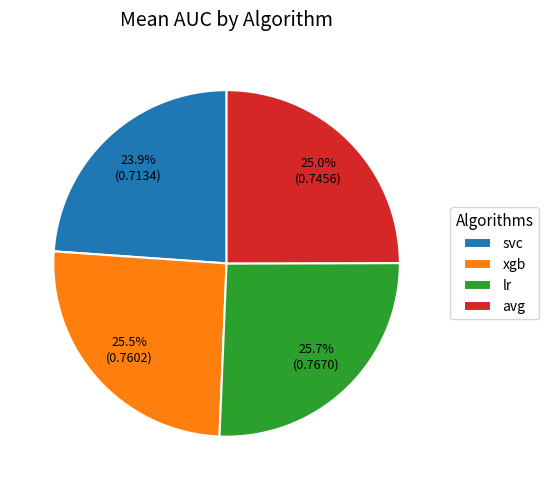

Which slice is the smallest?

svc